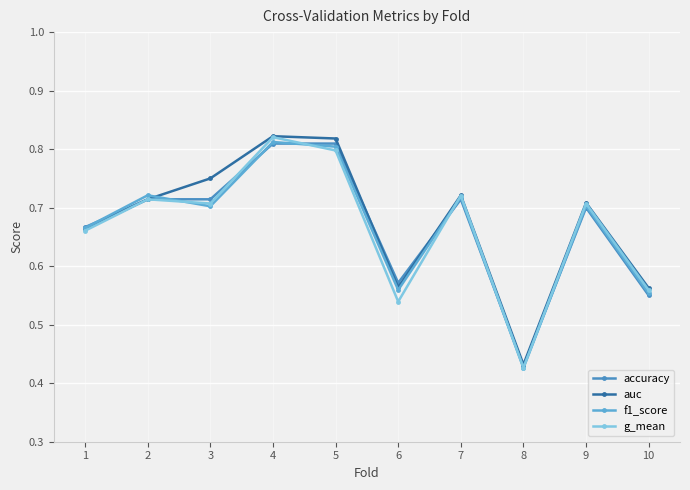

What is the sum of the g_mean values at 4 and 5?

1.6